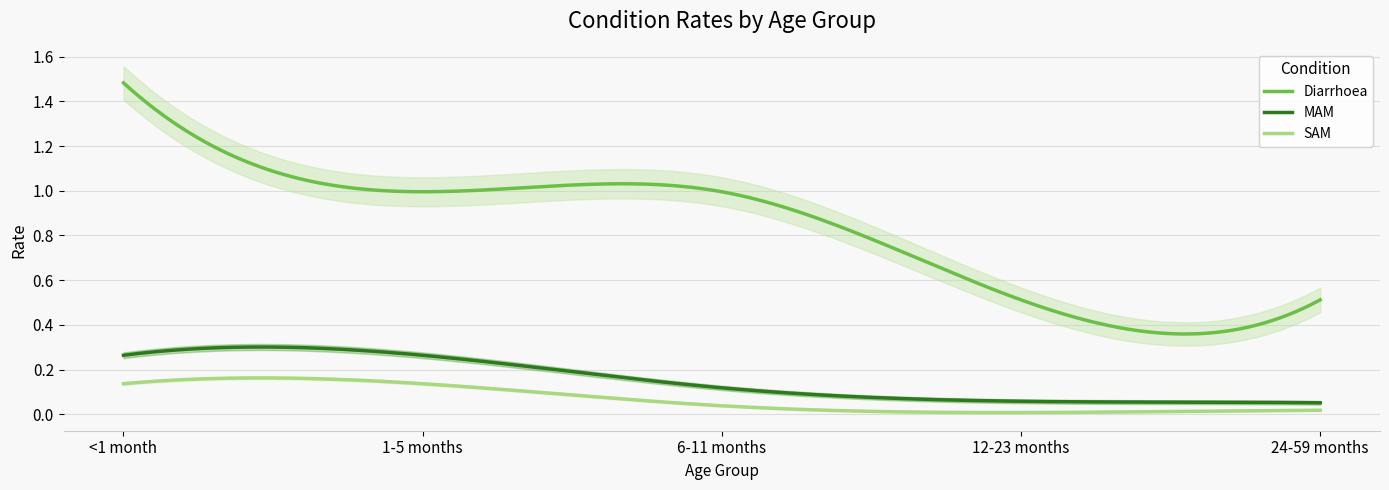

True or false: Diarrhoea and SAM intersect in this chart.

False